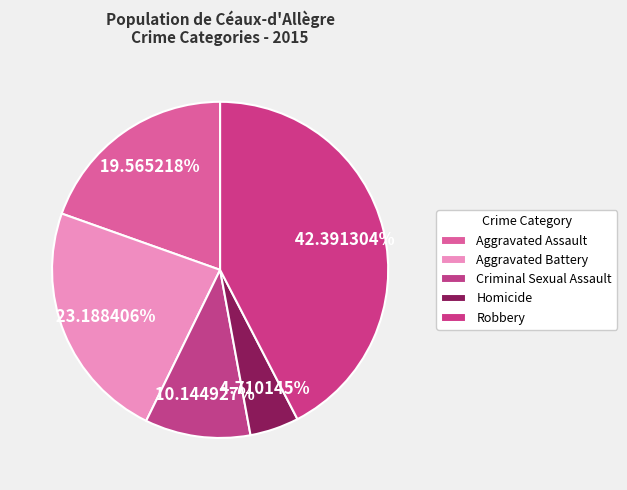

Is it true that Aggravated Battery is 23% of the pie?

True